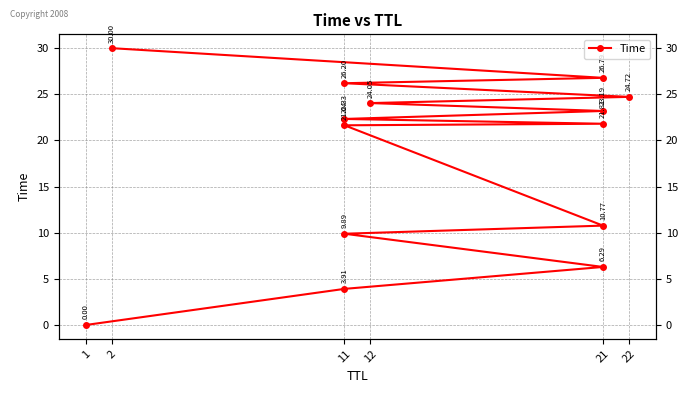

Between 12 and 21, which is larger?

12